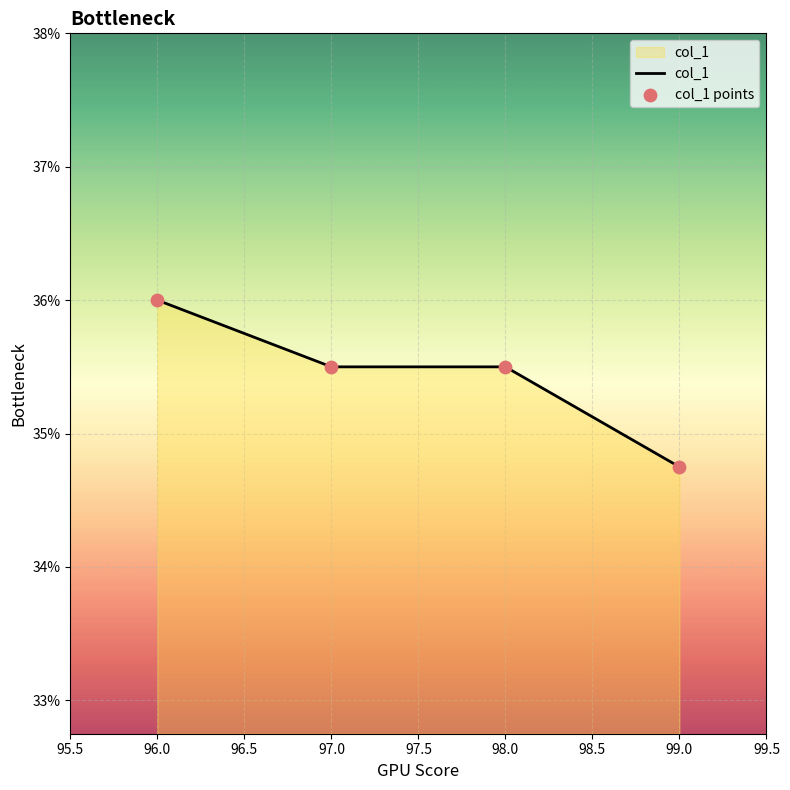

Which category has the highest value across all series?

96.0